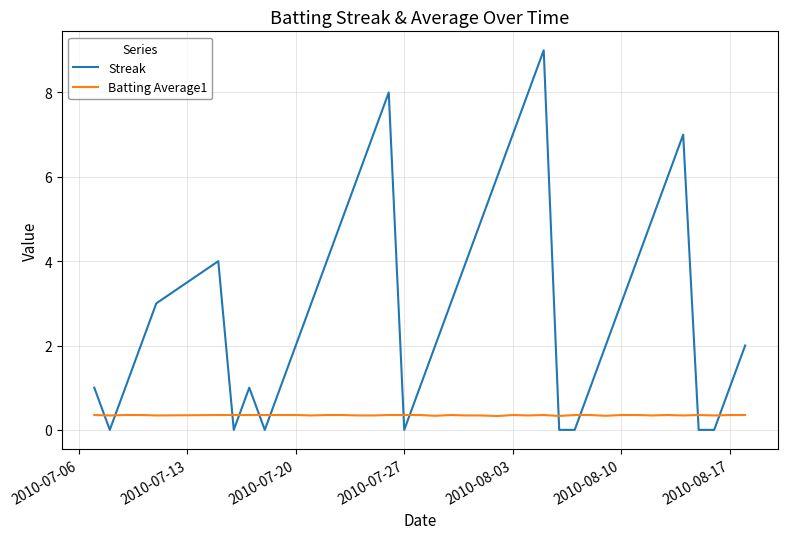

What is the greatest value displayed?

9.0